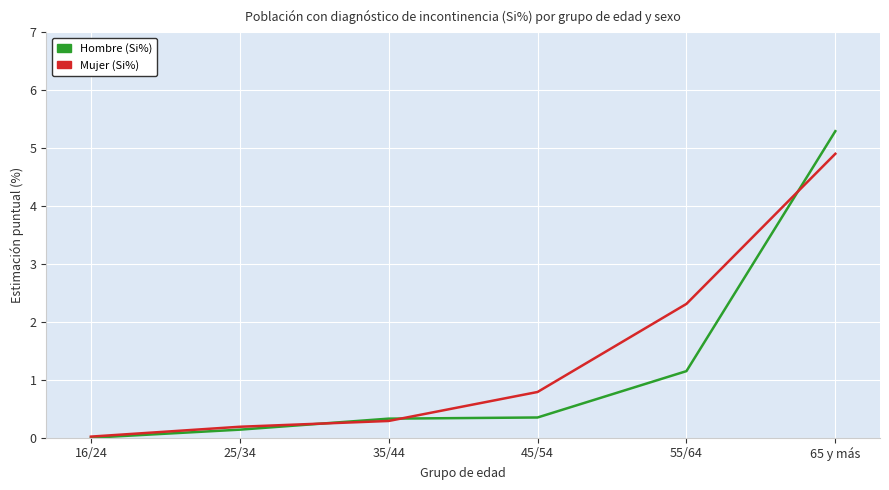

Does the chart display data point markers on the line(s)?

No